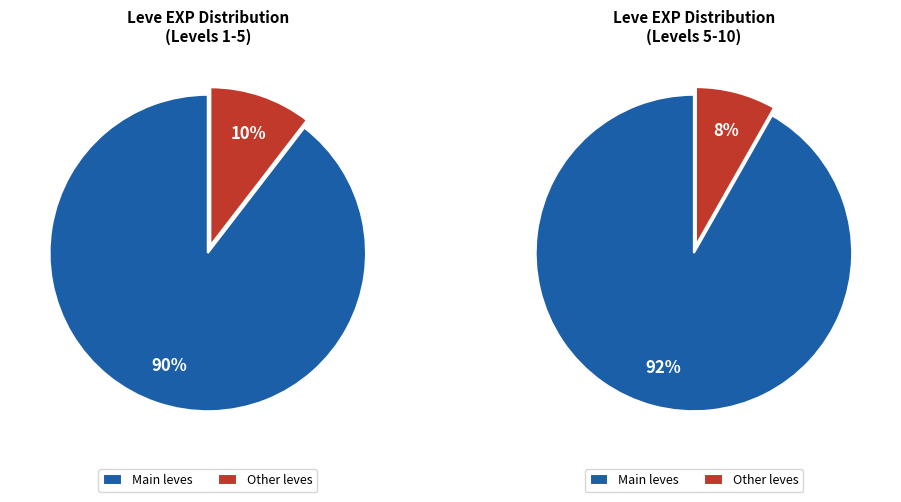

True or false: An Offer We Can't Refuse accounts for 10% of the total.

False